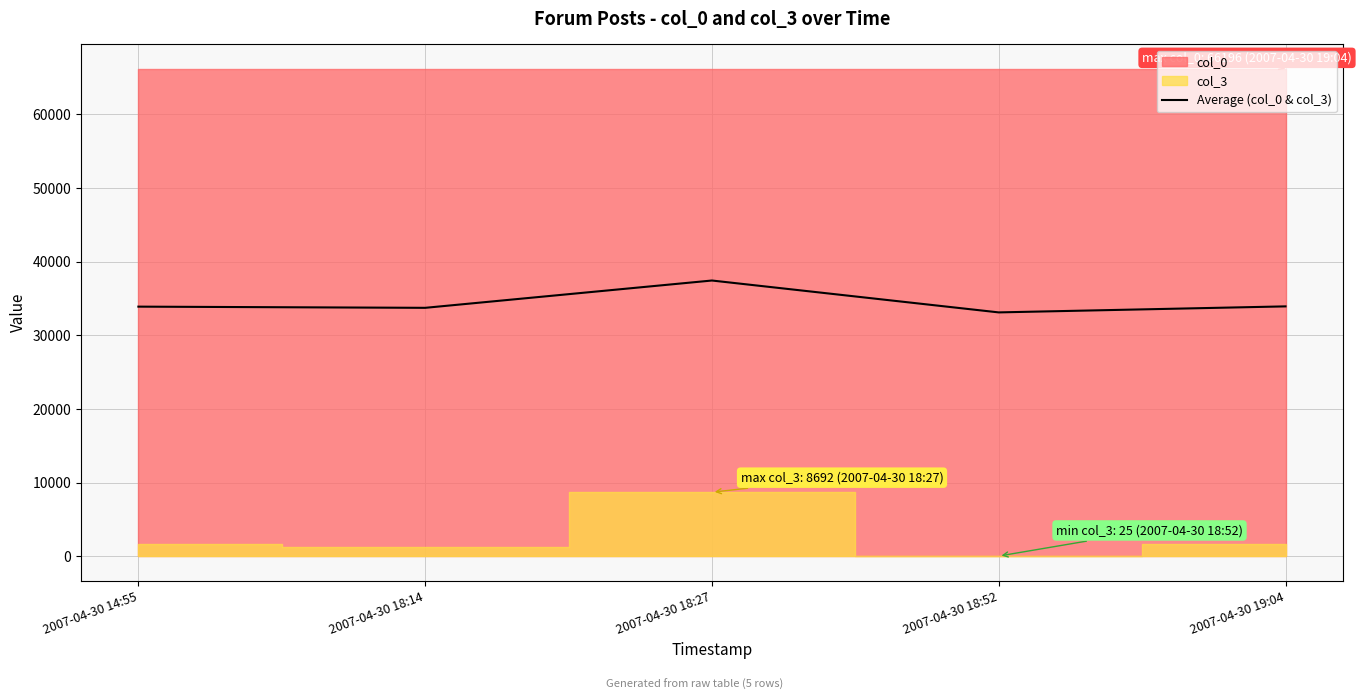

How many lines are shown in the chart?

1